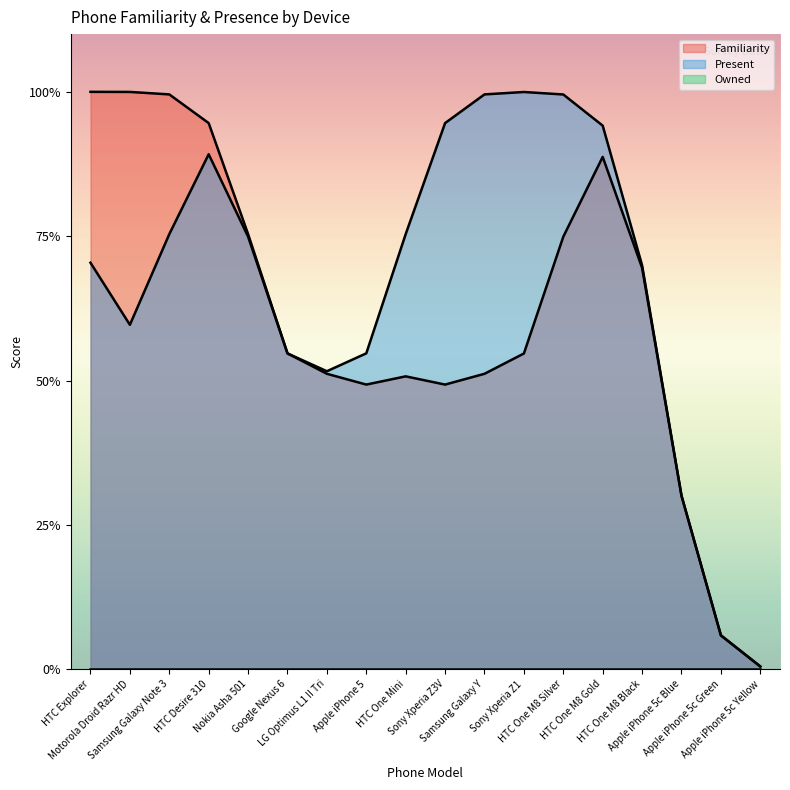

At which label is Owned closest to 0?

HTC Explorer